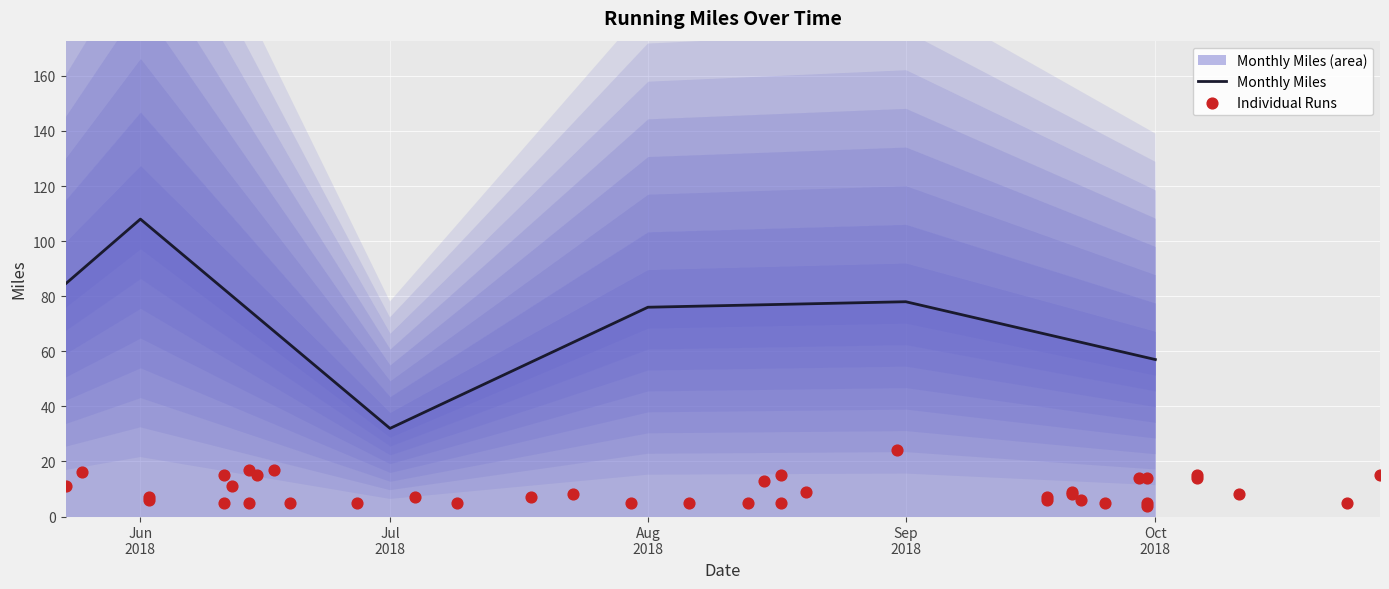

Which has a higher value, 2018-08 or 2018-07?

2018-08